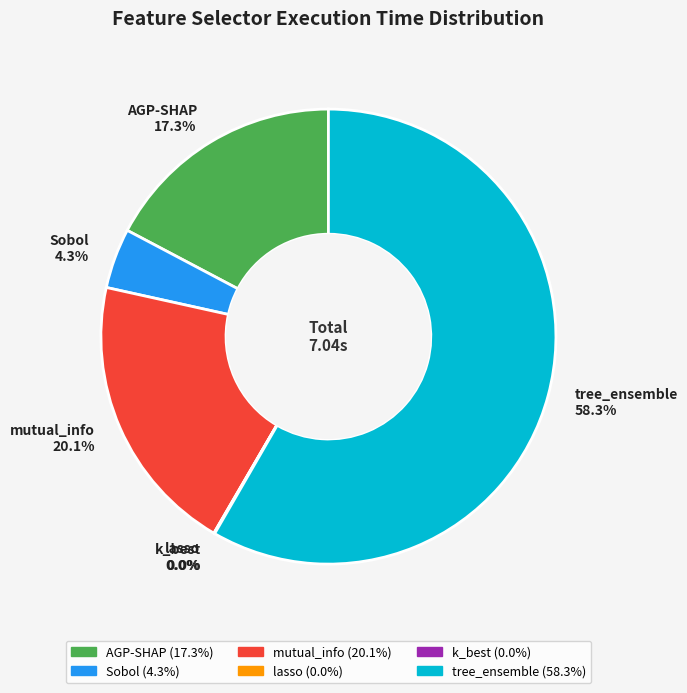

What portion of the pie excludes tree_ensemble?

41.7%